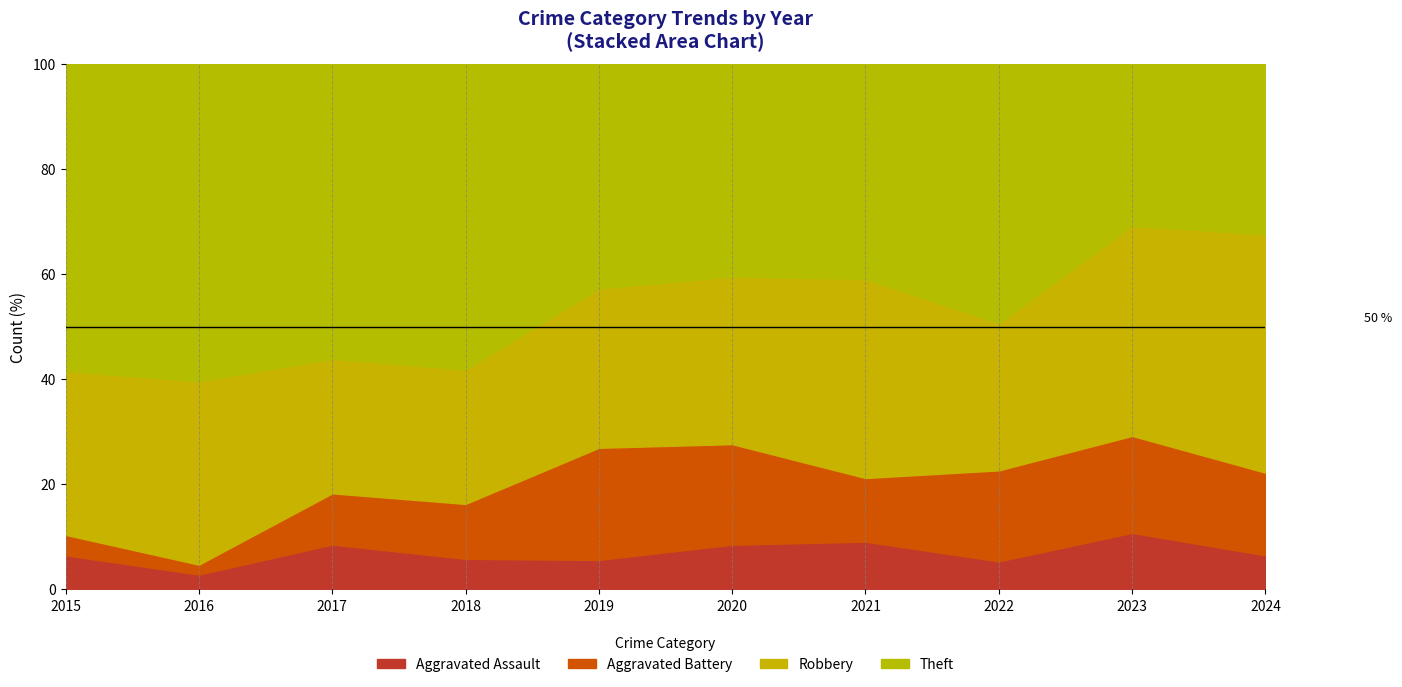

Is it true that Aggravated Assault equals 9.1 at 2021?

True